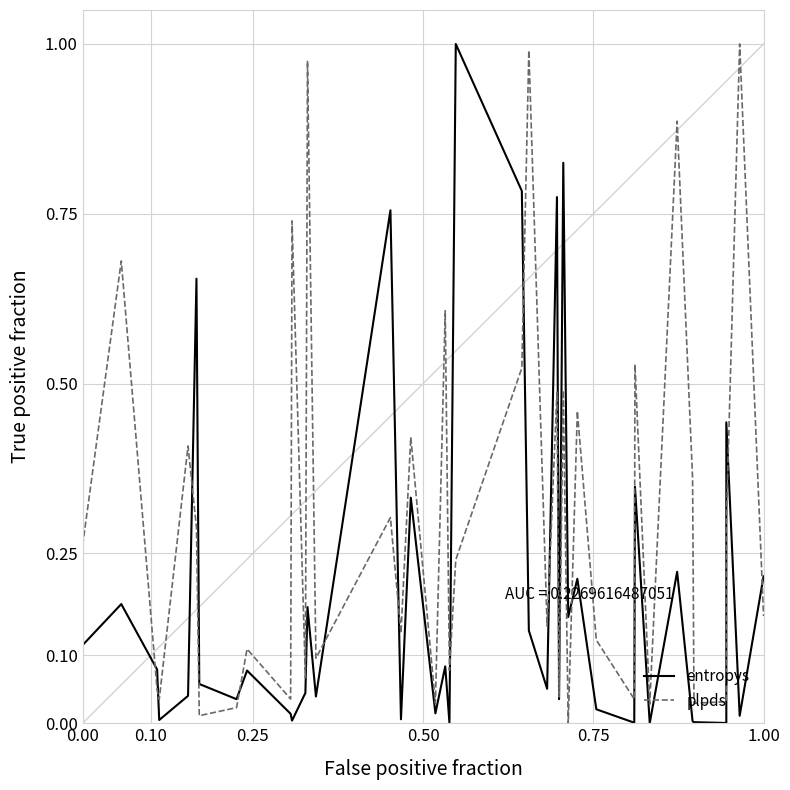

Reading right to left, transcribe all the data shown in this chart.

entropys: 0.2	0.0	0.4	0.0	0.0	0.0	0.2	0.0	0.3	0.0	0.0	0.2	0.2	0.8	0.0	0.8	0.1	0.1	0.8	1.0	0.0	0.1	0.0	0.3	0.0	0.8	0.0	0.2	0.0	0.0	0.0	0.1	0.0	0.1	0.7	0.0	0.0	0.1	0.2	0.1
plpds: 0.2	1.0	0.3	0.0	0.0	0.4	0.9	0.0	0.5	0.0	0.1	0.5	0.0	0.5	0.0	0.5	0.1	1.0	0.5	0.2	0.1	0.6	0.0	0.4	0.1	0.3	0.1	1.0	0.1	0.7	0.0	0.1	0.0	0.0	0.3	0.4	0.0	0.0	0.7	0.3